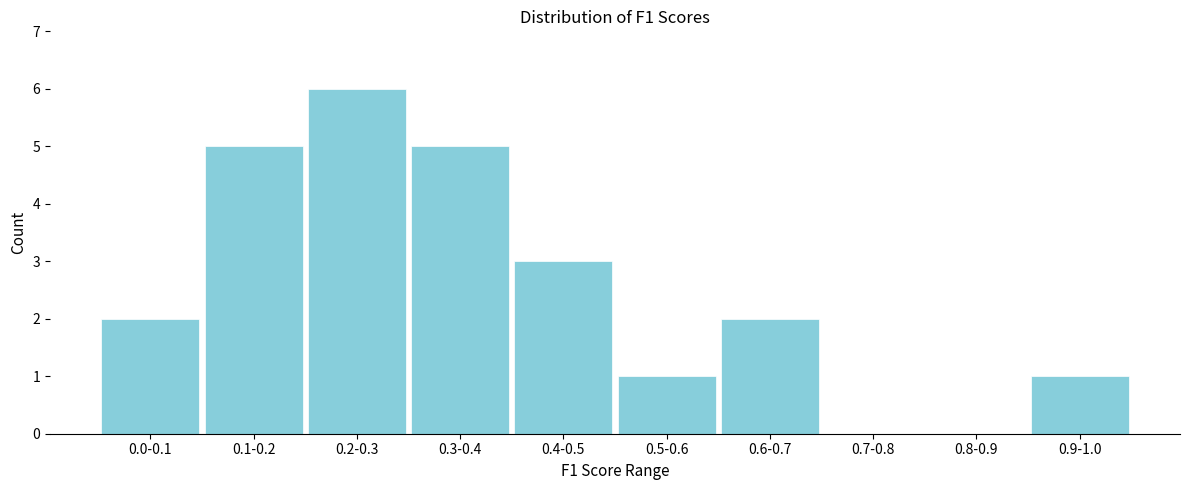

Reading left to right, transcribe all the data shown in this chart.

0.0-0.1=2	0.1-0.2=5	0.2-0.3=6	0.3-0.4=5	0.4-0.5=3	0.5-0.6=1	0.6-0.7=2	0.7-0.8=0	0.8-0.9=0	0.9-1.0=1